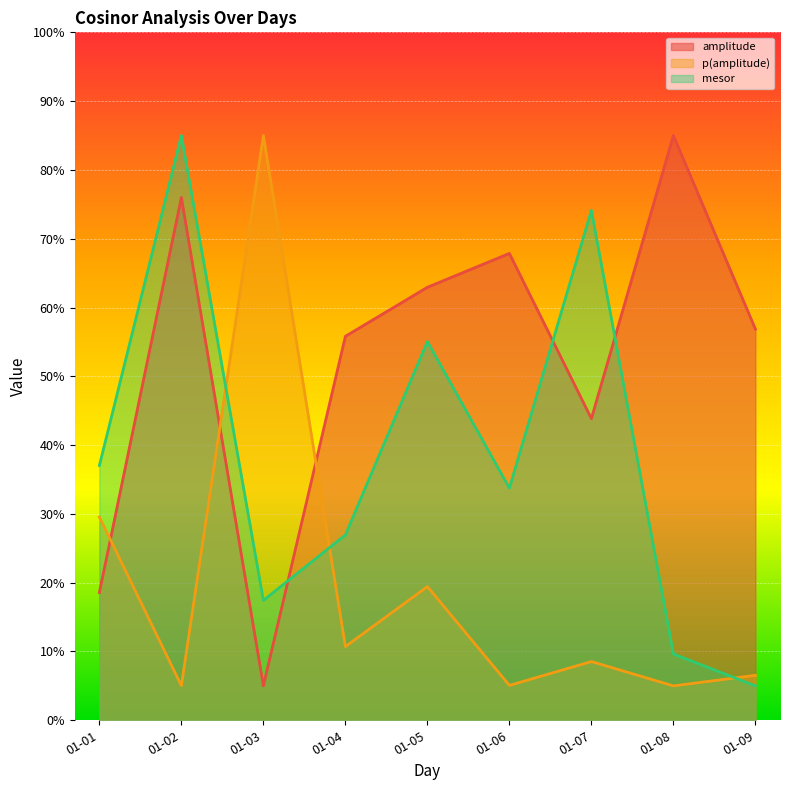

Is the value of p(amplitude) at 01-07 greater than the value of mesor at 01-05?

No